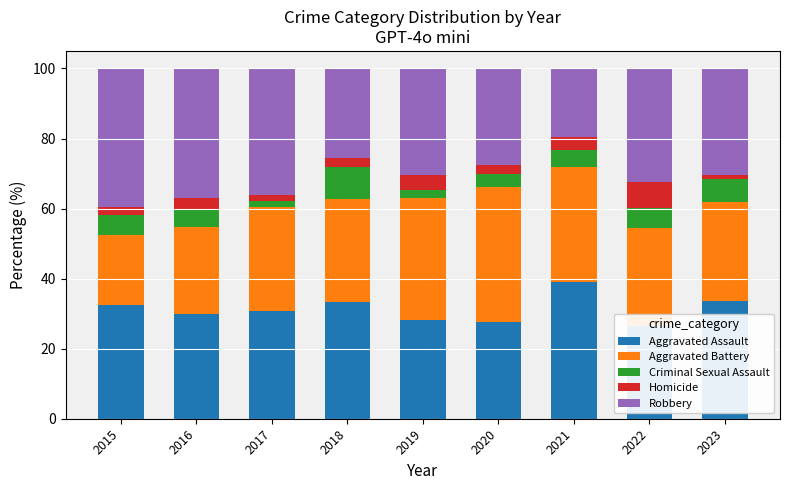

What is the value of the Aggravated Battery bar at the 7th from the left?

32.9